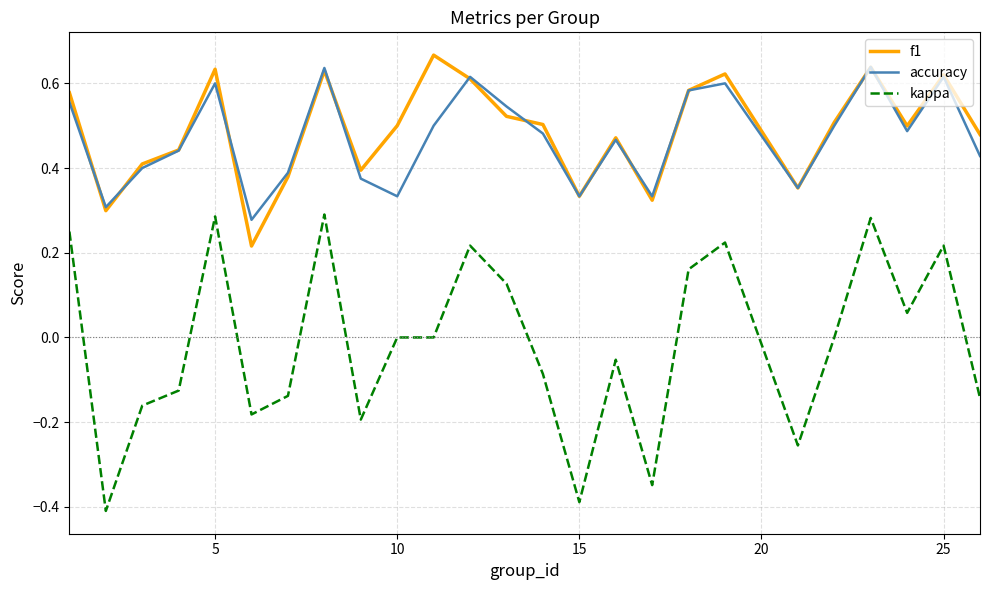

List the series in order of their peak value, highest first.

f1, accuracy, kappa